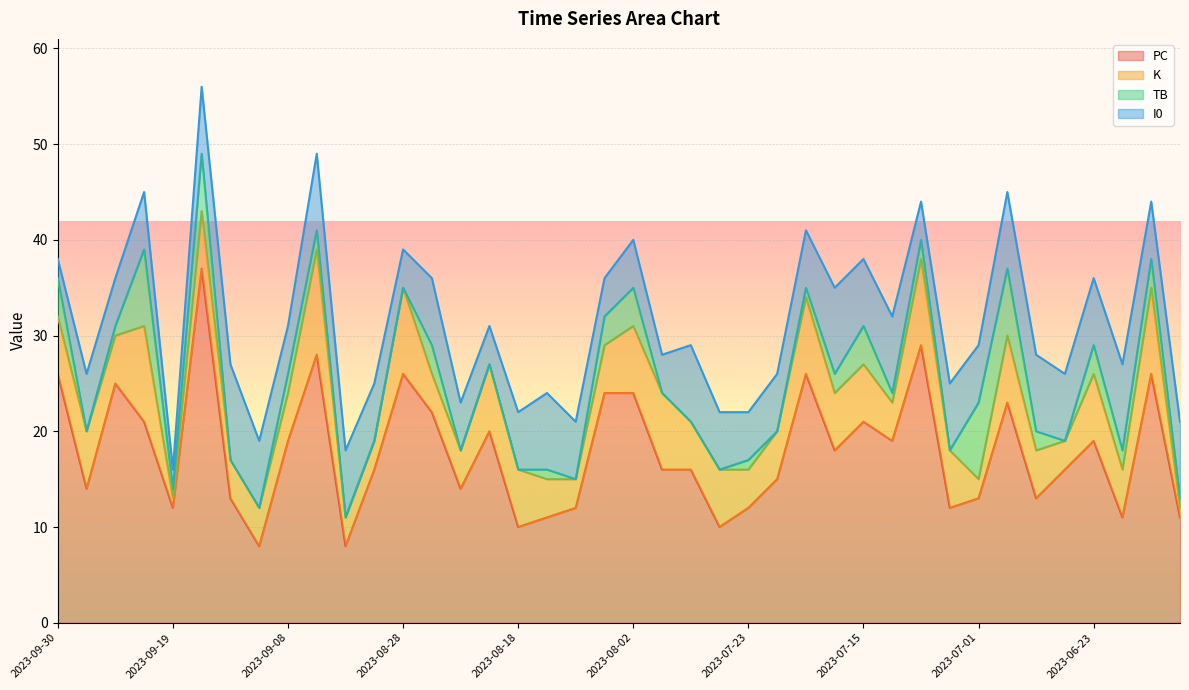

What is the sum of the PC values at 2023-09-08 and 2023-07-15?

40